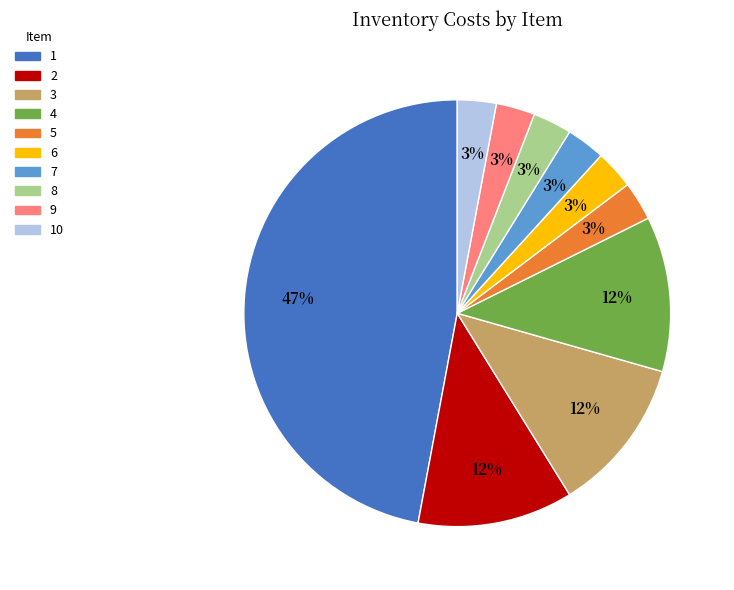

True or false: 3 accounts for 1% of the total.

False